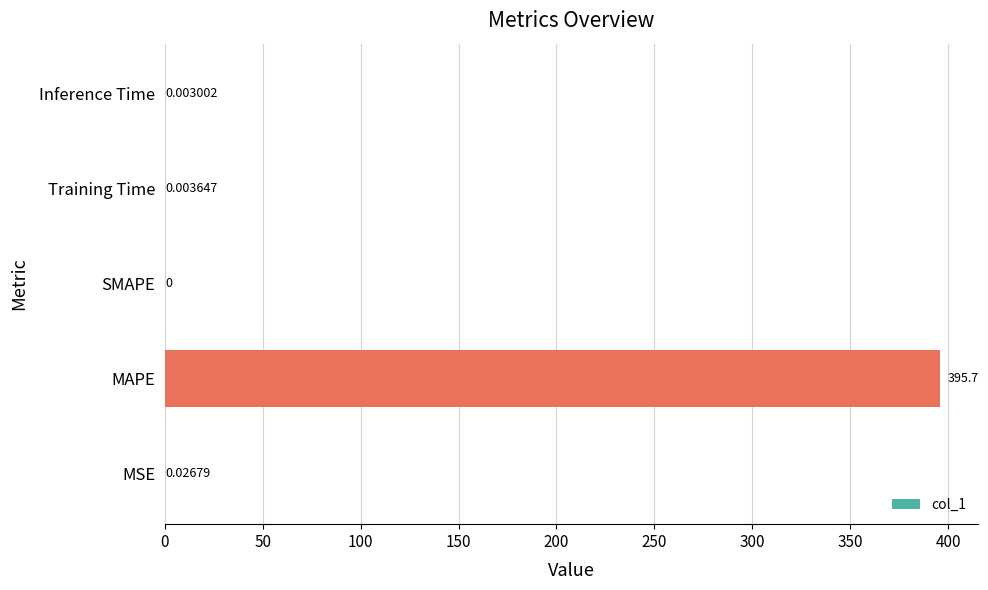

Where is the data nearest to the value 197?

MSE